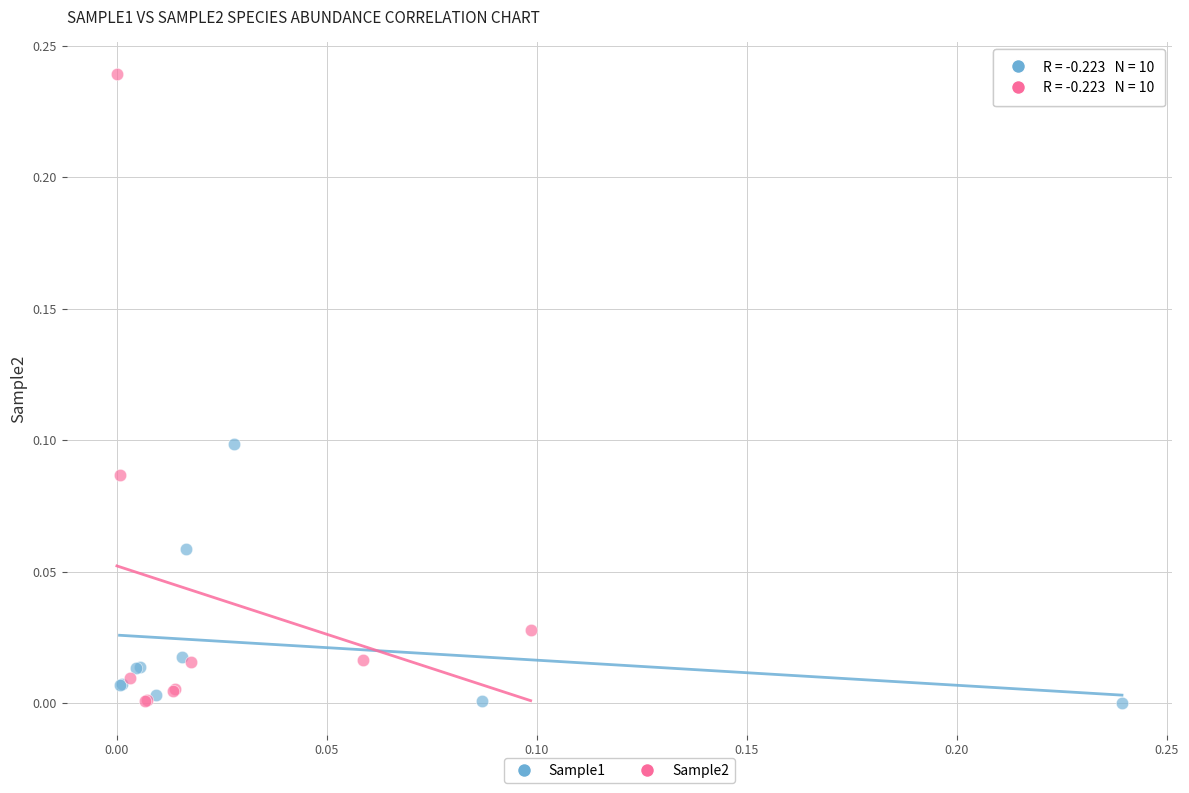

What are all the series names shown in the legend?

Sample1, Sample2